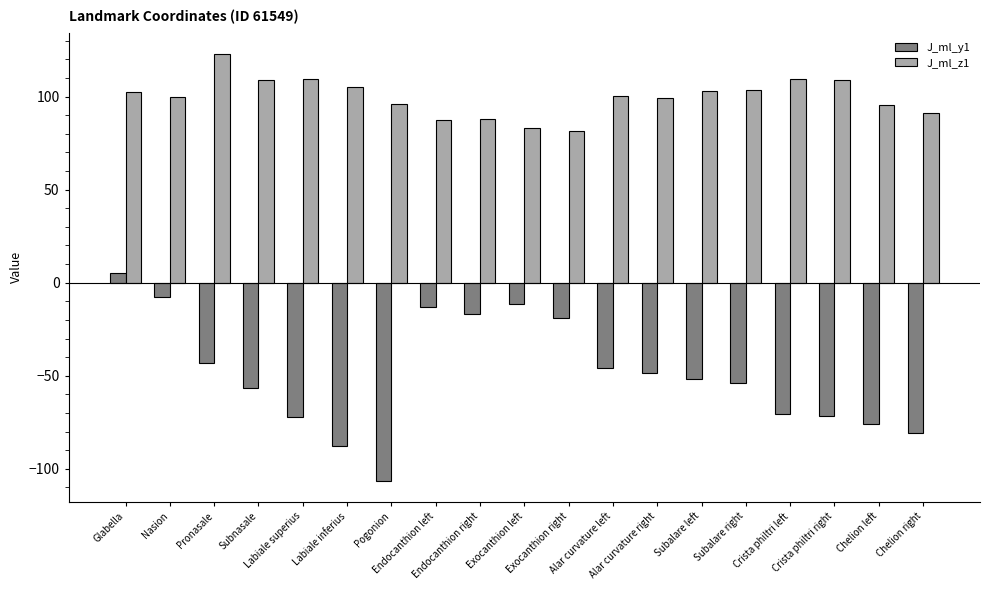

Rank the series by their average value, from highest to lowest.

J_ml_z1, J_ml_y1